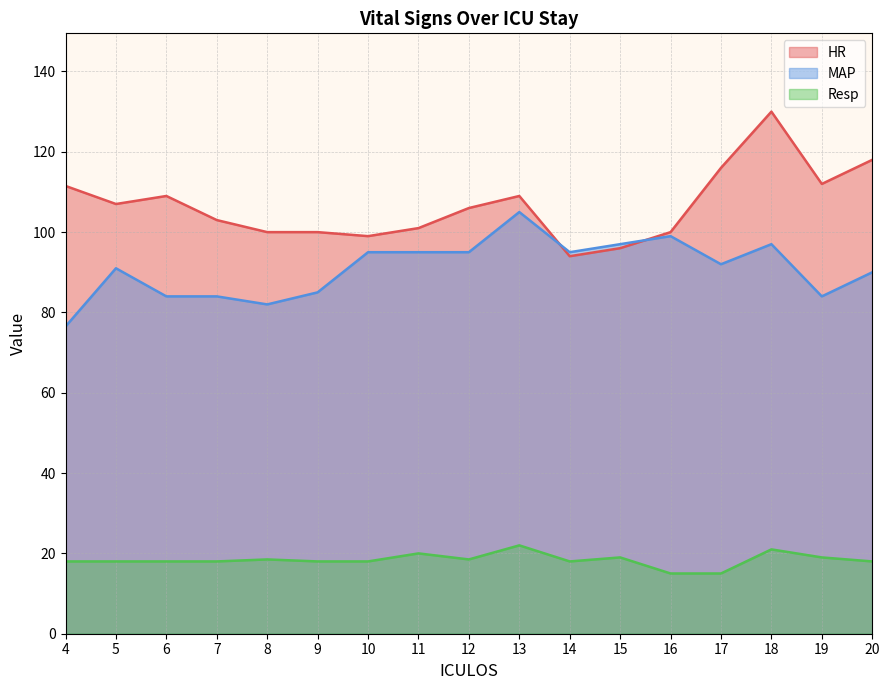

What value does the HR series have at 17?

116.0